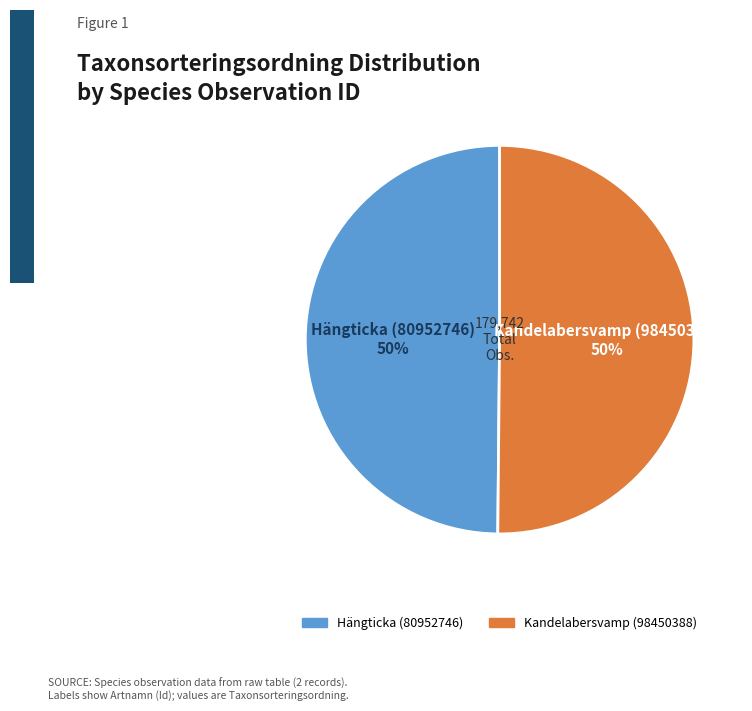

Combined, do Kandelabersvamp (98450388) and Hängticka (80952746) account for over 50%?

Yes